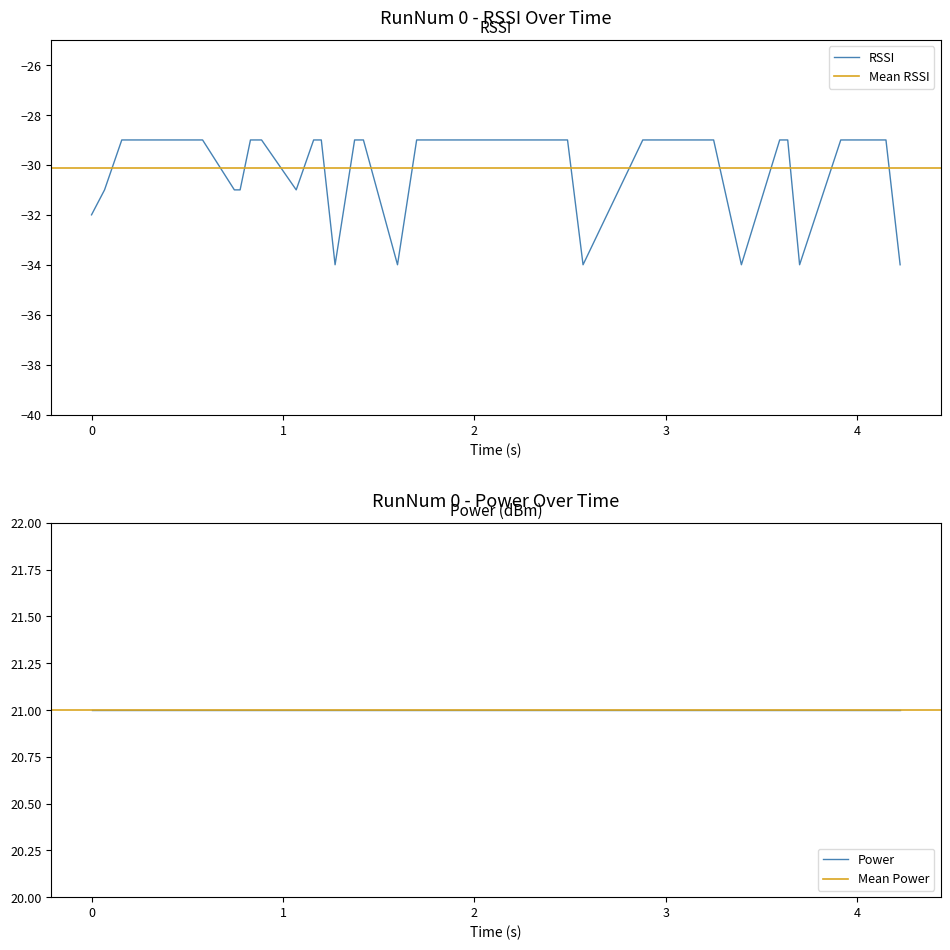

What is the value of the 33rd point from the left?

-34